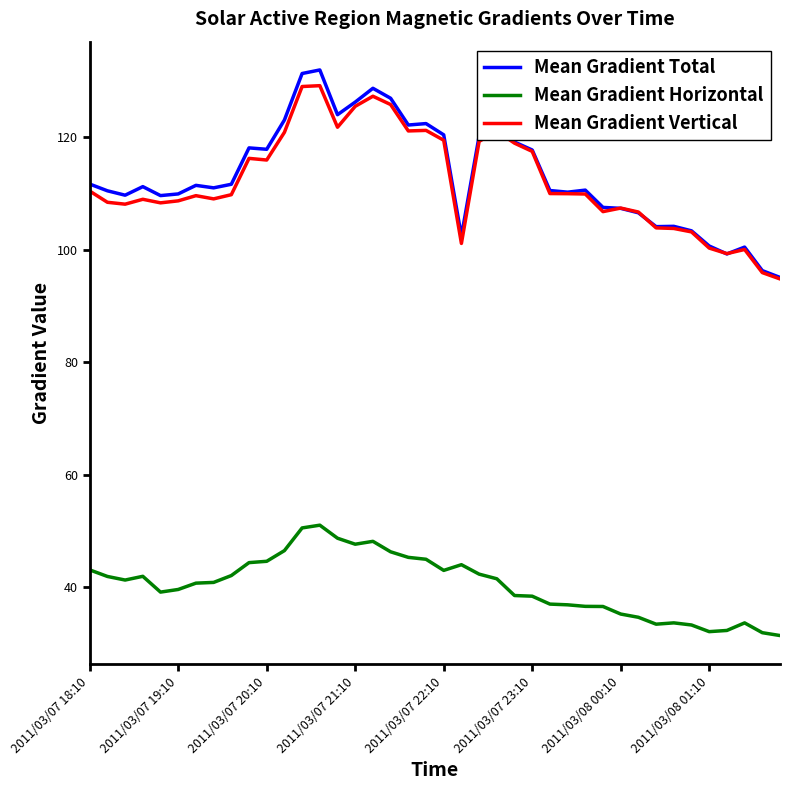

True or false: Mean Gradient Horizontal and Mean Gradient Vertical intersect in this chart.

False